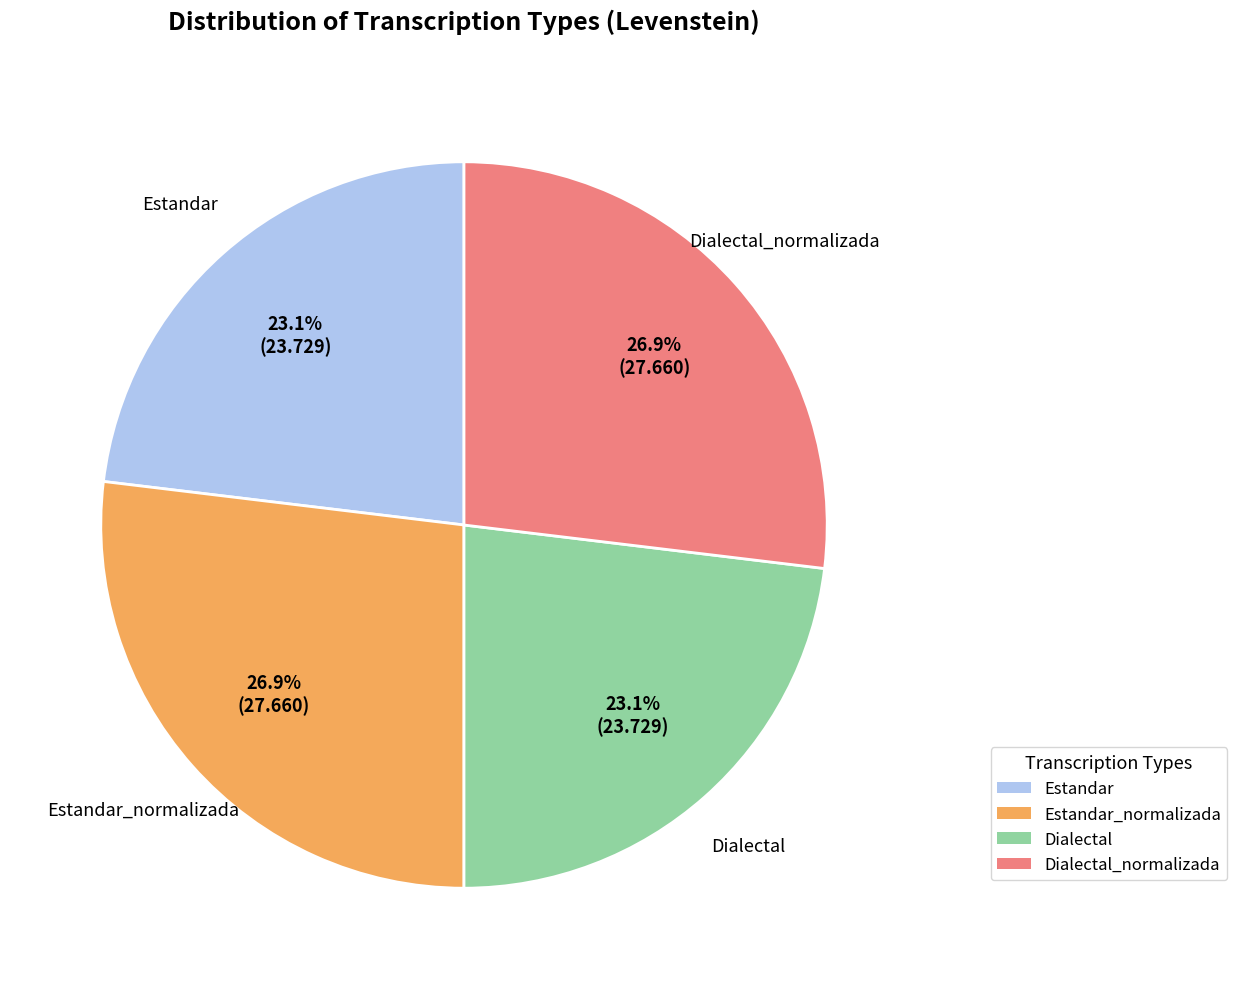

To the nearest percent, what is the combined percentage of Estandar_normalizada and Dialectal_normalizada?

54%